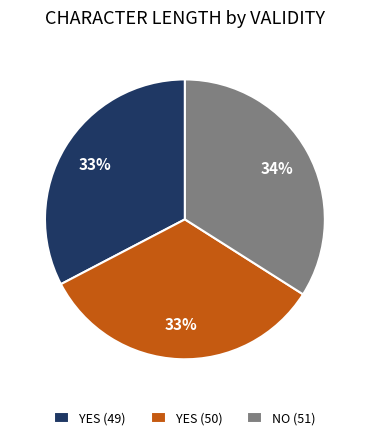

How many slices are in this pie chart?

3